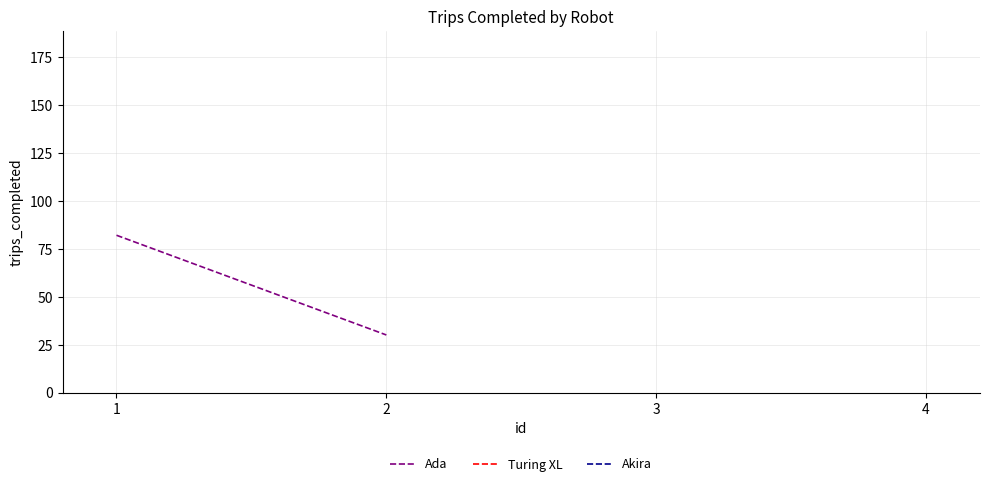

Reading left to right, transcribe all the data shown in this chart.

1=82	2=30